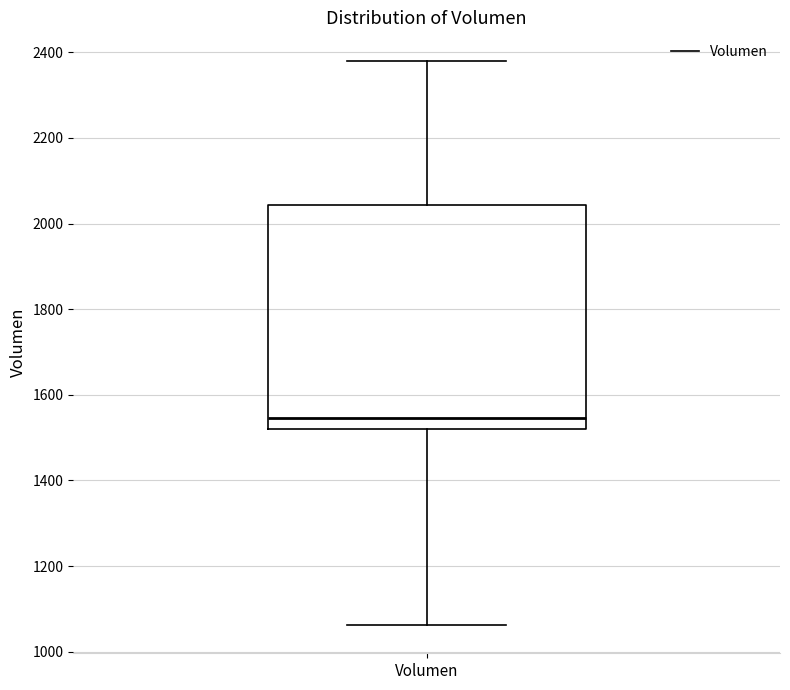

Where does the upper whisker of the box for Volumen end on the y-axis? The values are not printed on the chart, so give them approximately, as read against the axis.

2380